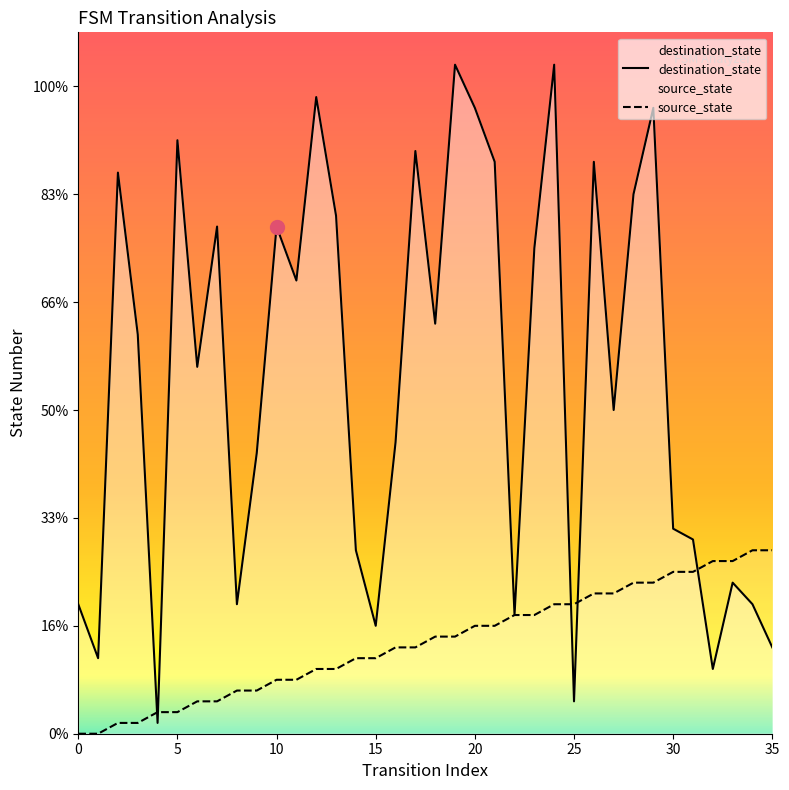

What is the difference between the destination_state values at 14 and 25?

14